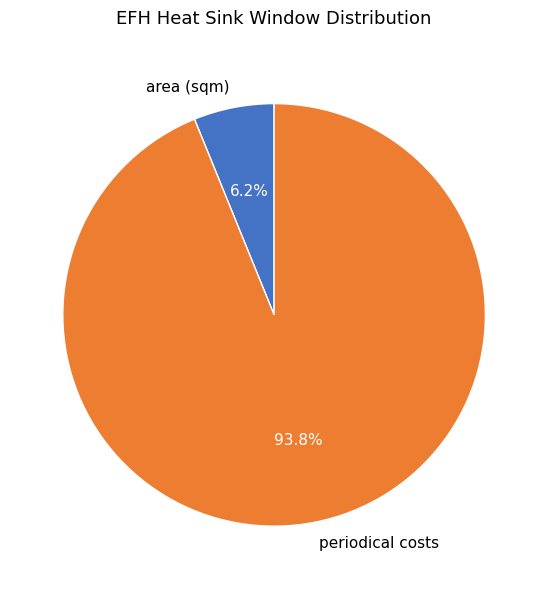

How much of the chart is everything except area (sqm)?

93.8%